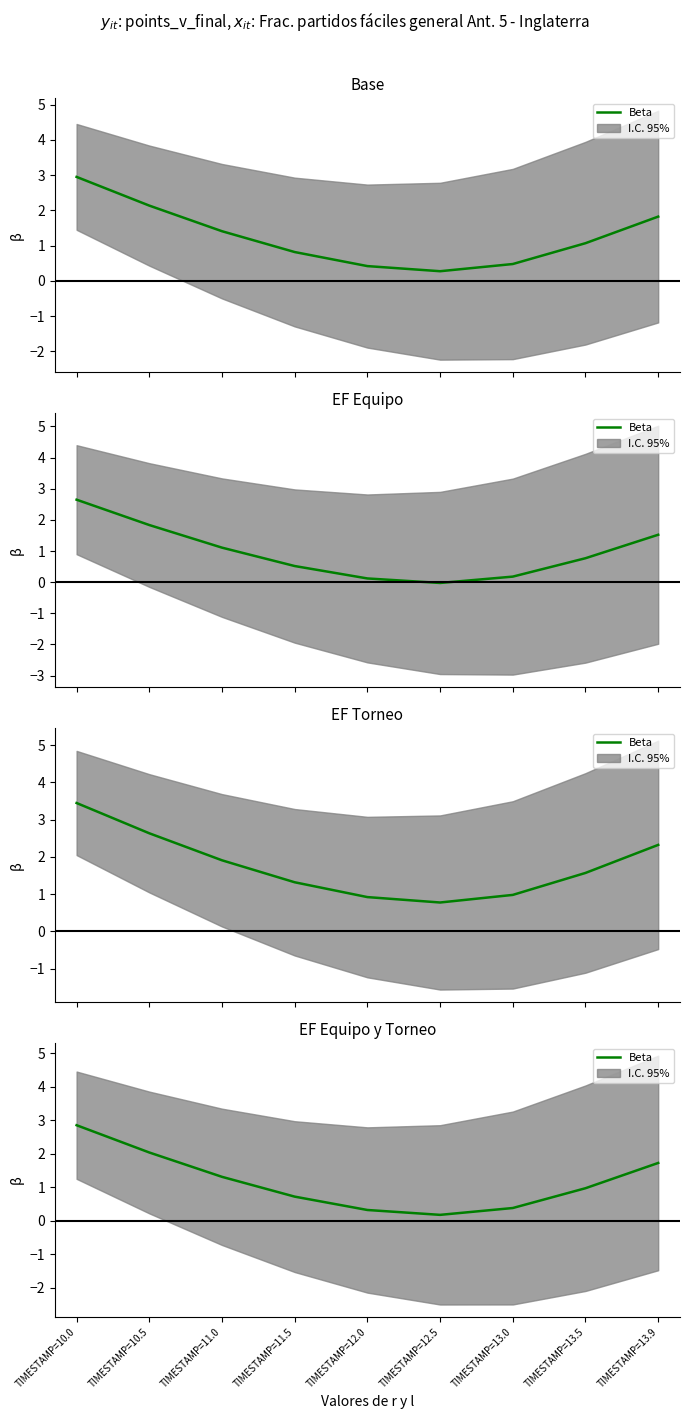

Reading left to right, extract all data points from this chart.

TIMESTAMP=10.0=2.8	TIMESTAMP=10.5=2.0	TIMESTAMP=11.0=1.3	TIMESTAMP=11.5=0.7	TIMESTAMP=12.0=0.3	TIMESTAMP=12.5=0.2	TIMESTAMP=13.0=0.4	TIMESTAMP=13.5=1.0	TIMESTAMP=13.9=1.7